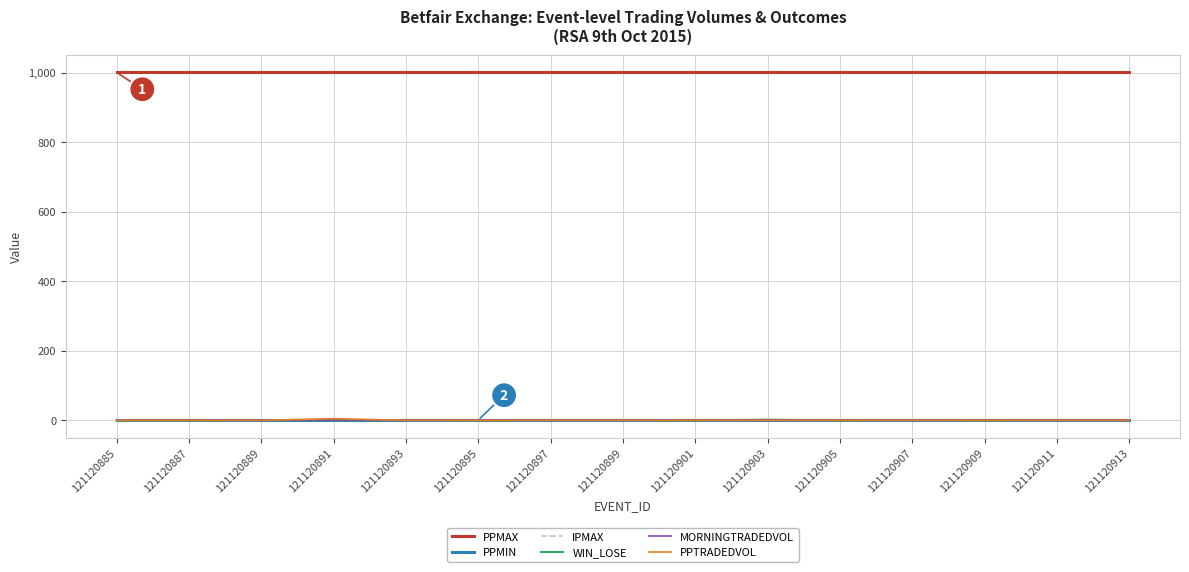

True or false: PPMAX and MORNINGTRADEDVOL intersect in this chart.

False